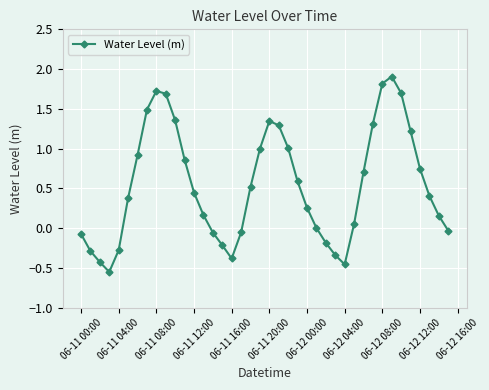

True or false: there are more than 2 points higher than both neighbors.

True